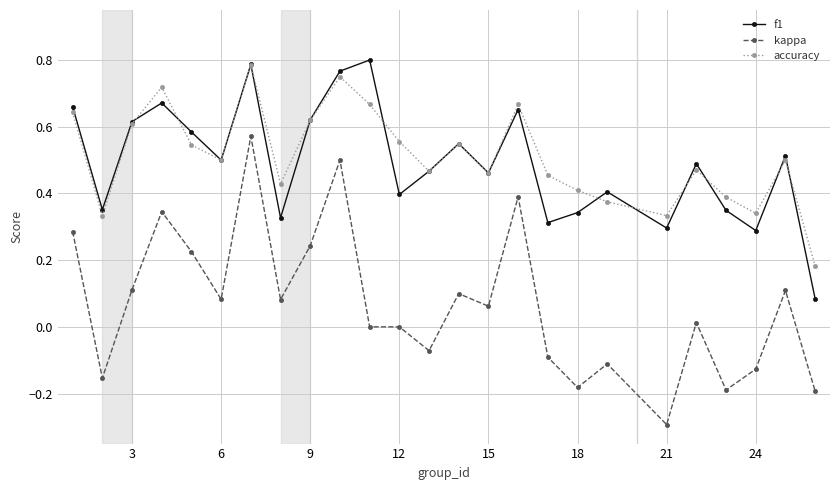

Is this an area chart (filled region under the line)?

No